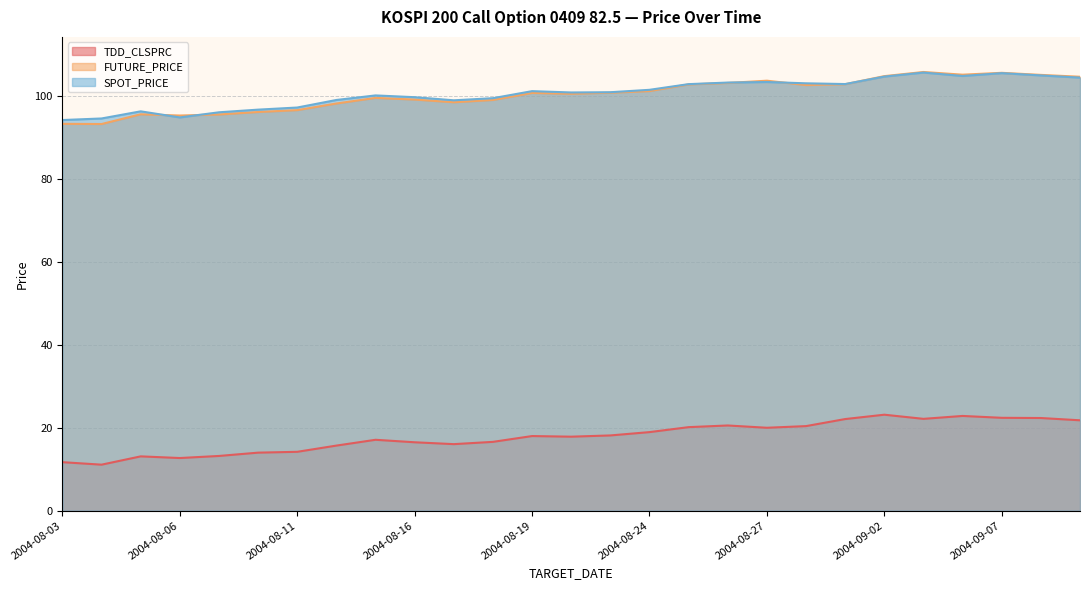

What is the difference between the second highest and minimum values in the SPOT_PRICE series?

11.3